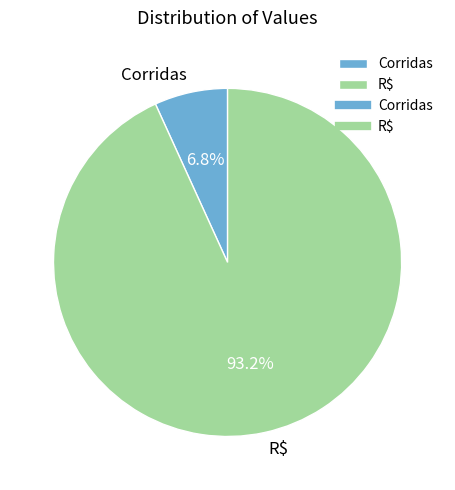

To the nearest percent, what is the average slice percentage?

50%